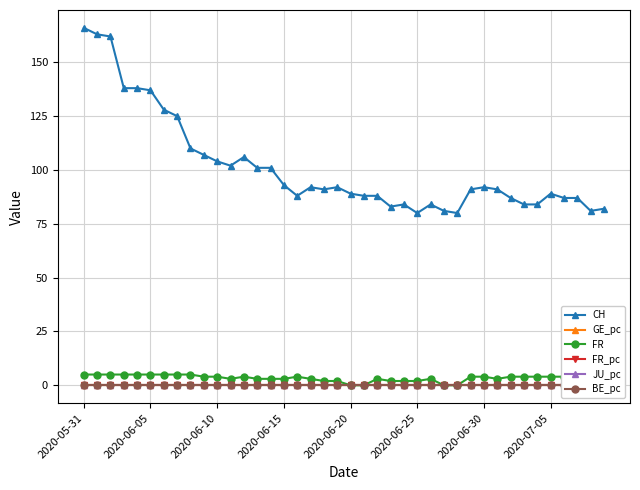

In BE_pc, how many points are higher than both neighbors (excluding endpoints)?

1